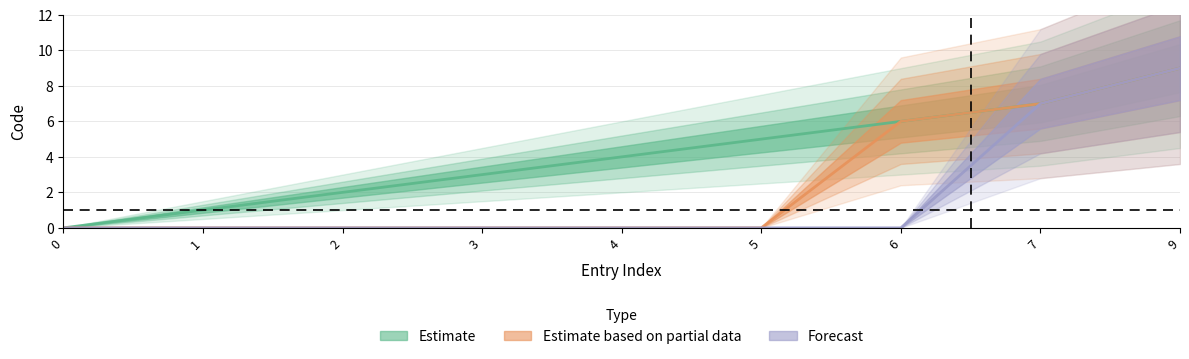

The value of Estimate at 1 is 1. True or false?

True